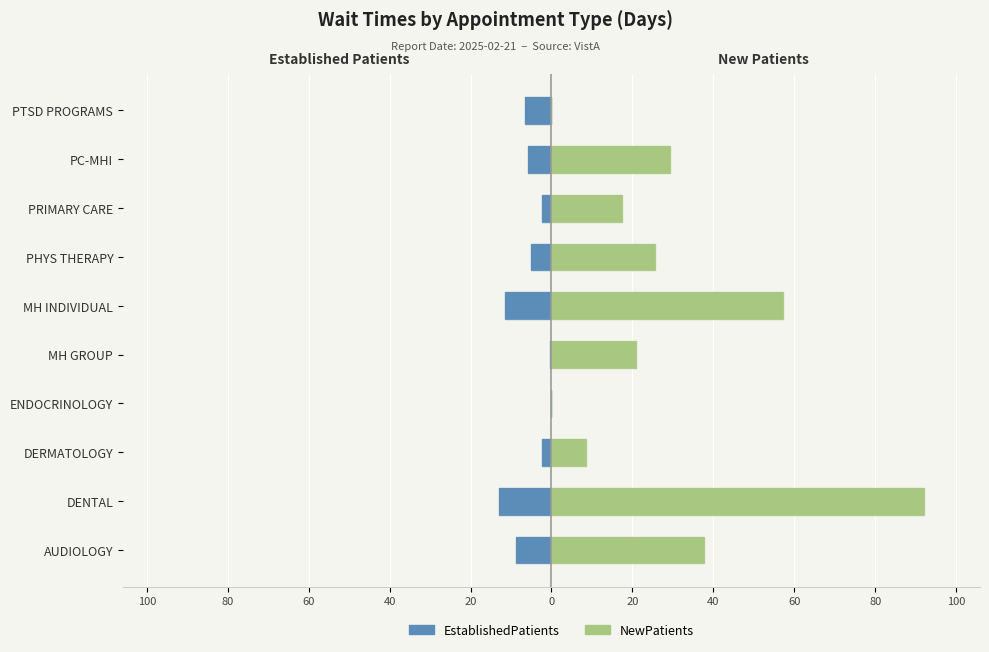

How many data points does each series have?

10